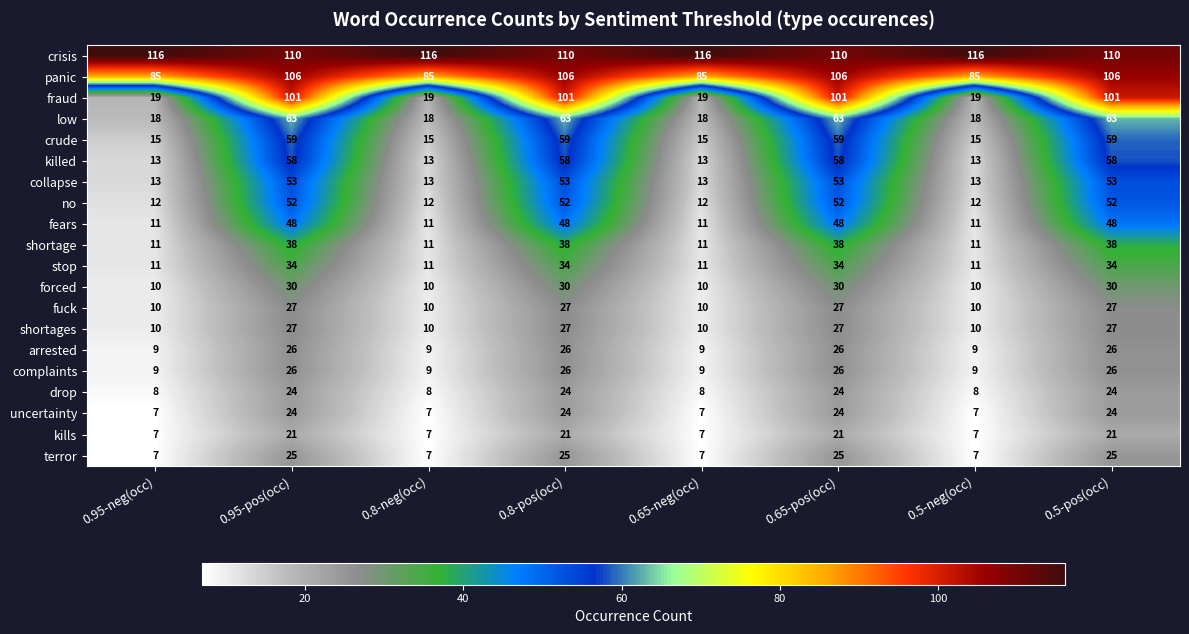

How many forced values are between 10 and 30?

8